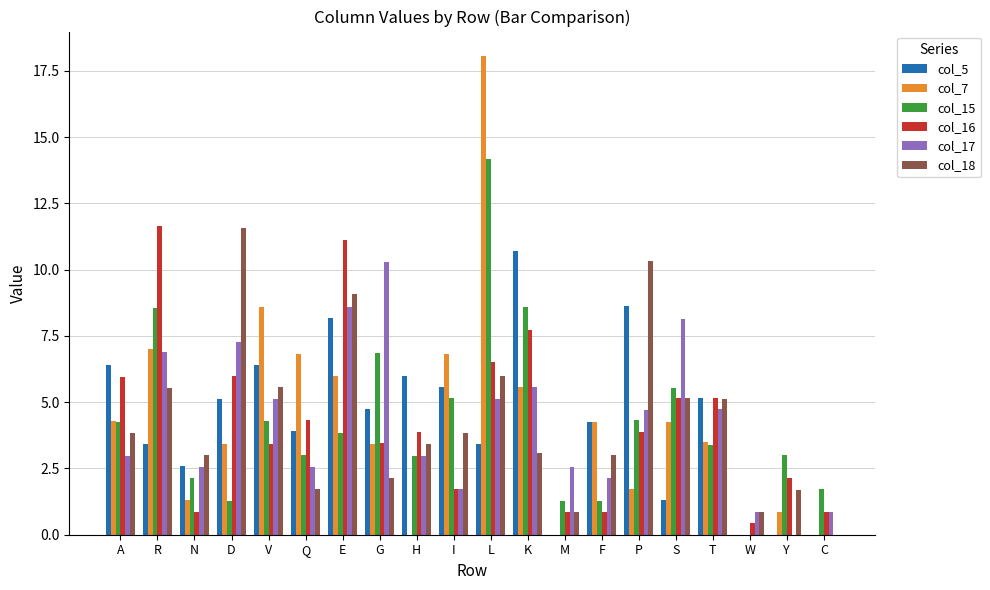

At which label does col_18 first exceed 3?

A